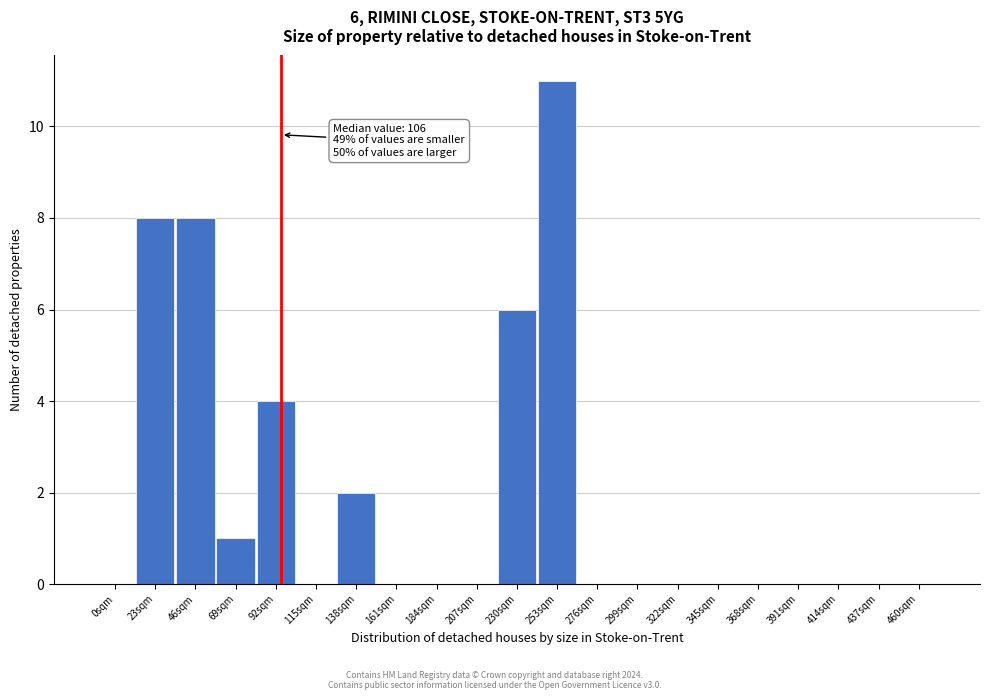

Reading right to left, list all the values displayed in this chart.

460sqm=0	437sqm=0	414sqm=0	391sqm=0	368sqm=0	345sqm=0	322sqm=0	299sqm=0	276sqm=0	253sqm=11	230sqm=6	207sqm=0	184sqm=0	161sqm=0	138sqm=2	115sqm=0	92sqm=4	69sqm=1	46sqm=8	23sqm=8	0sqm=0